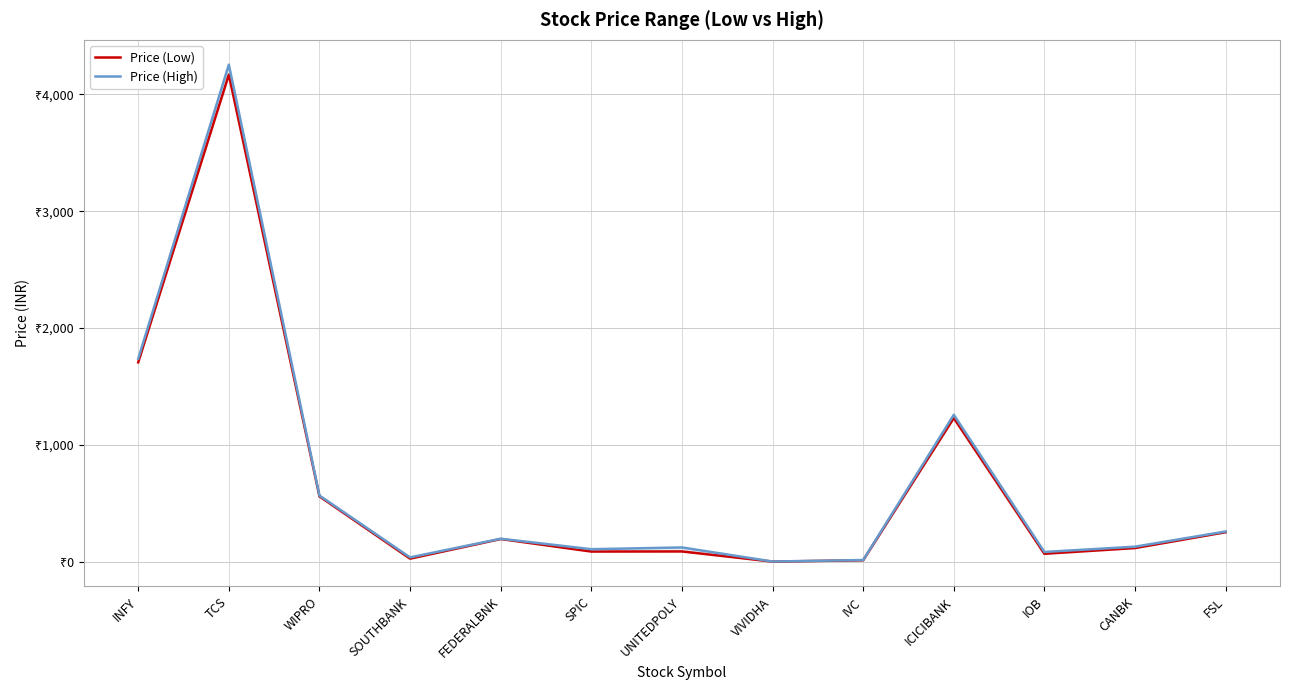

How many lines are shown in the chart?

2